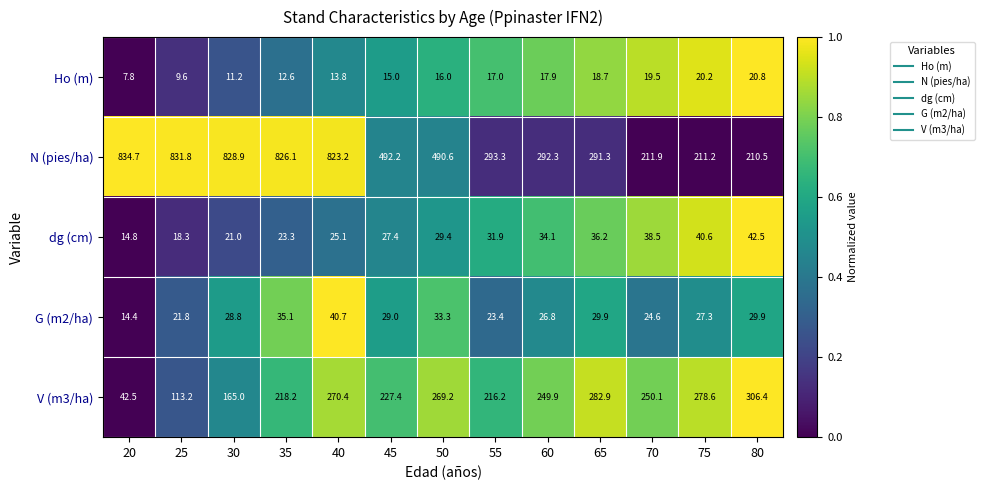

The value of Ho (m) at 20 is 13.6. True or false?

False